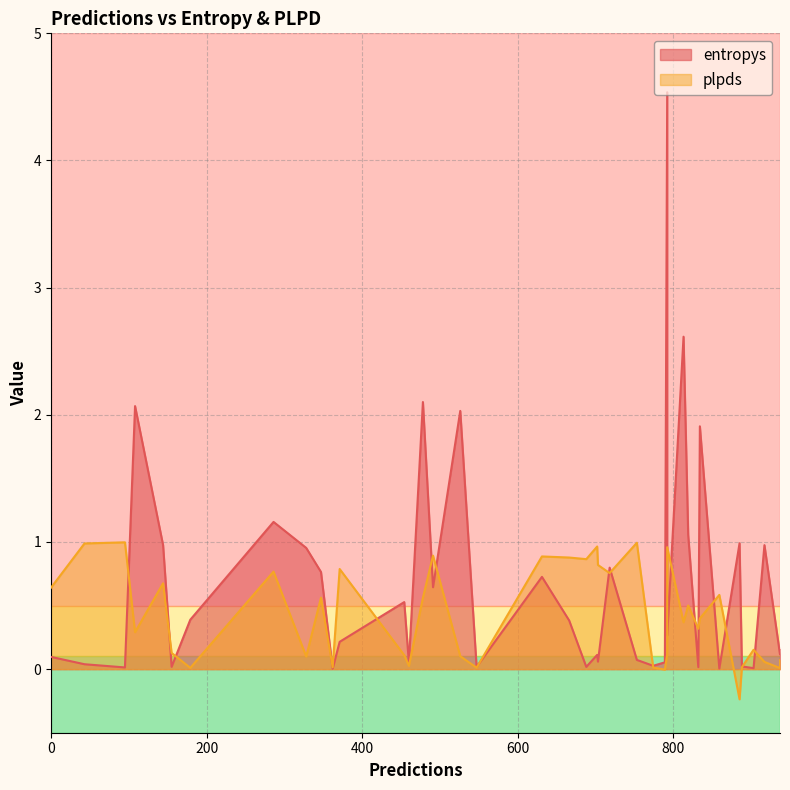

Which series has the largest total across all categories?

entropys